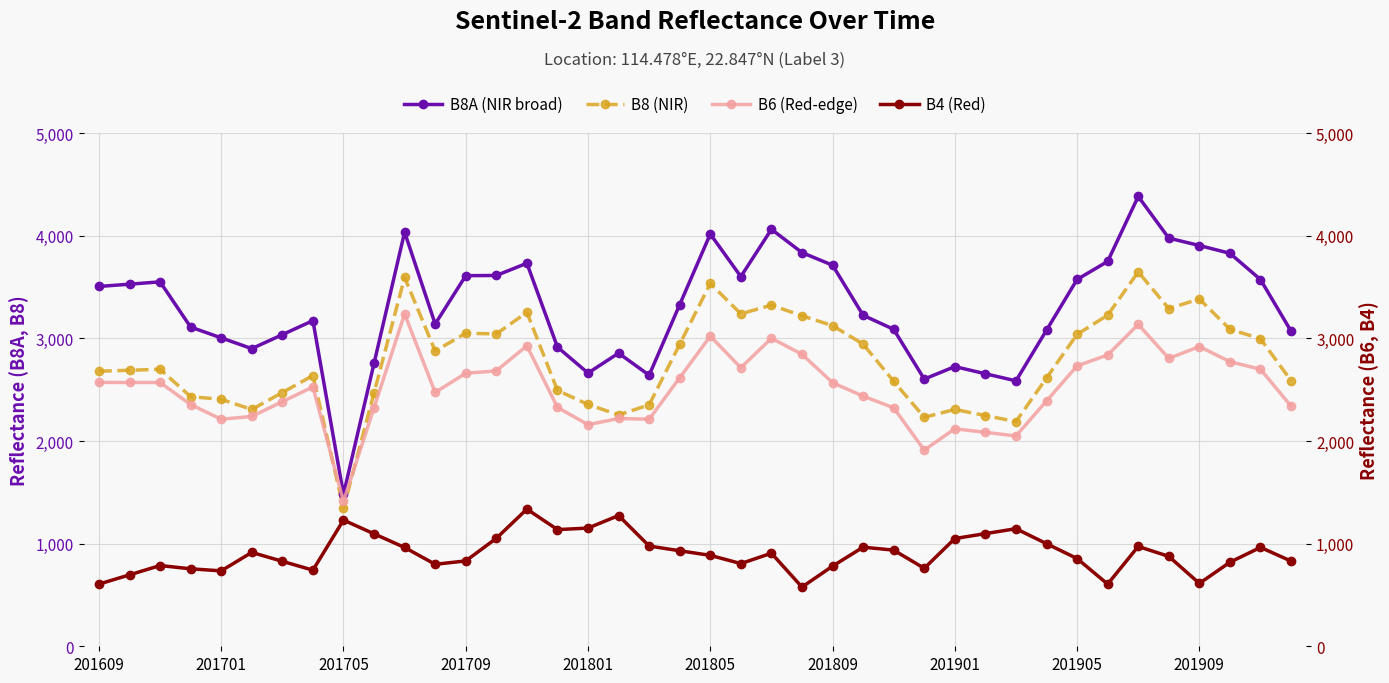

True or false: B4 (Red) and B8 (NIR) intersect in this chart.

False